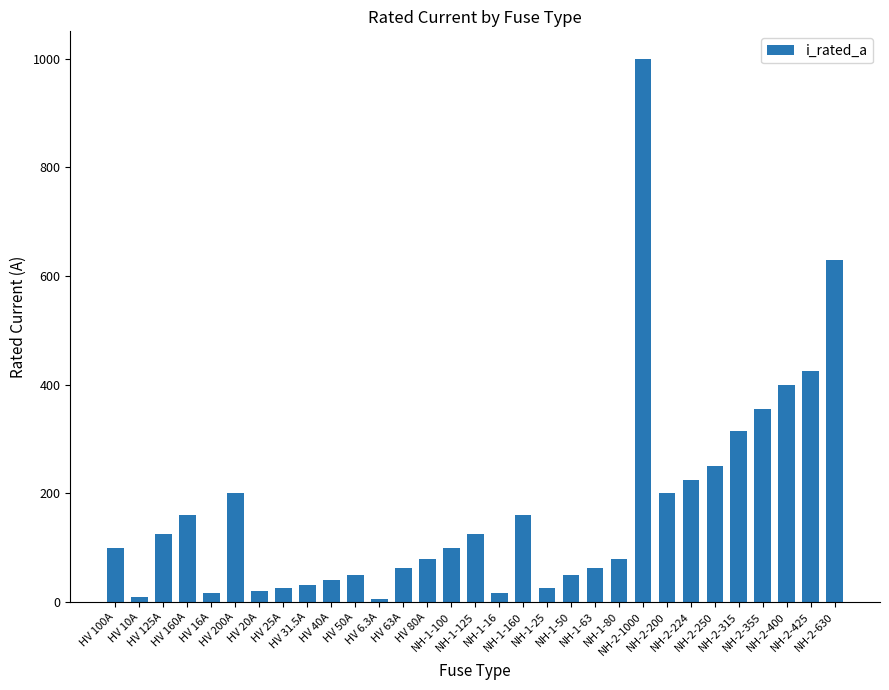

Between NH-1-100 and HV 80A, which is larger?

NH-1-100